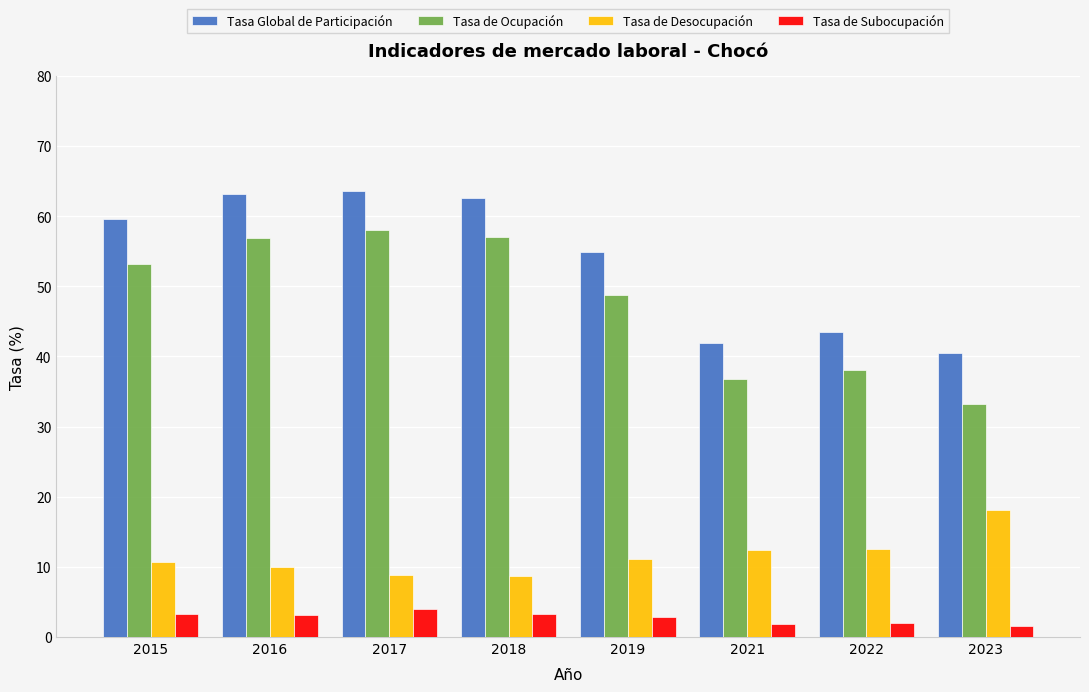

What is the minimum value shown in the chart?

1.6